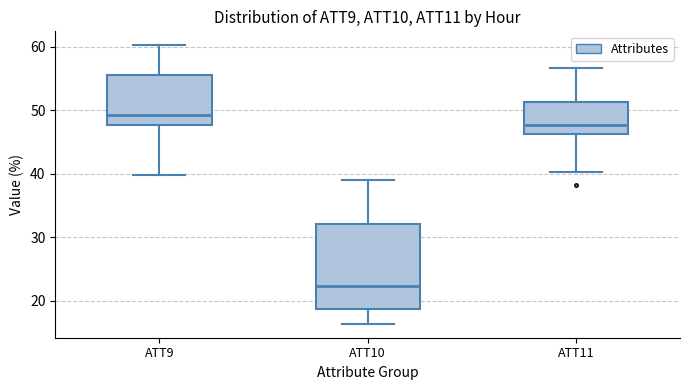

Which box is the tallest, from its lower edge to its upper edge?

ATT10